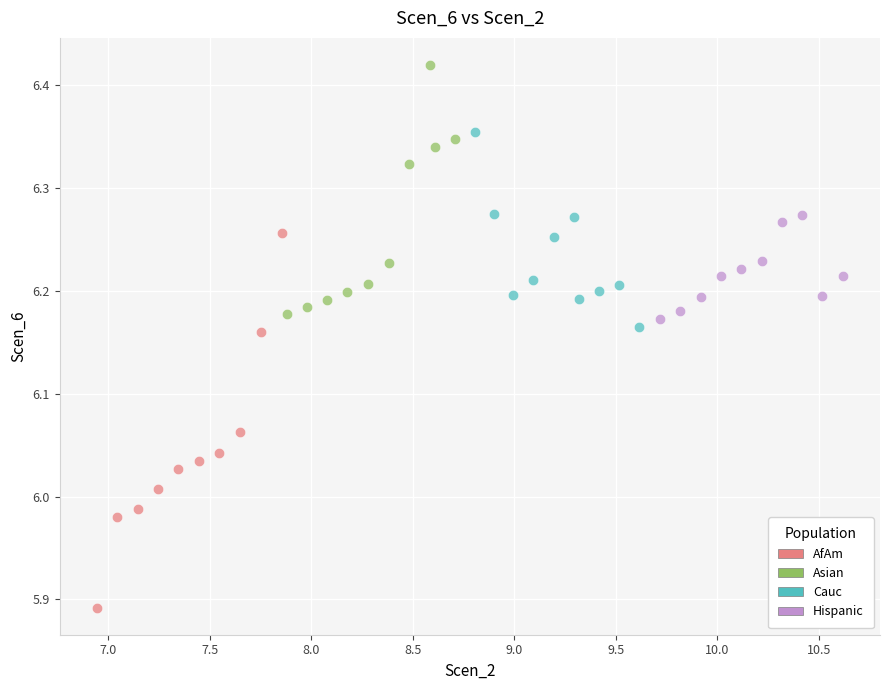

Which series has the largest Y range (max minus min)?

AfAm